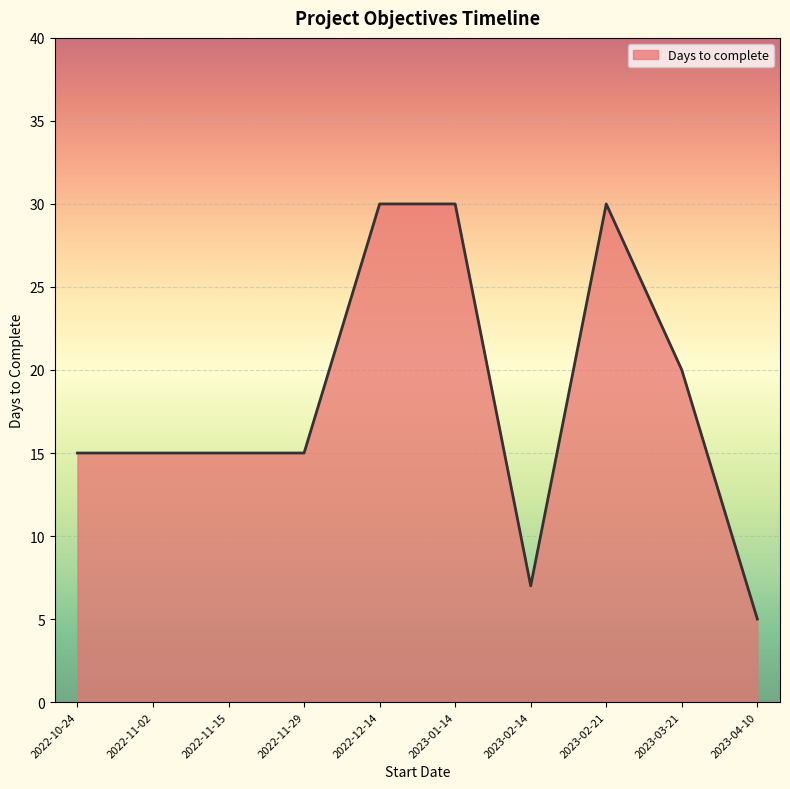

What is the smallest value displayed?

5